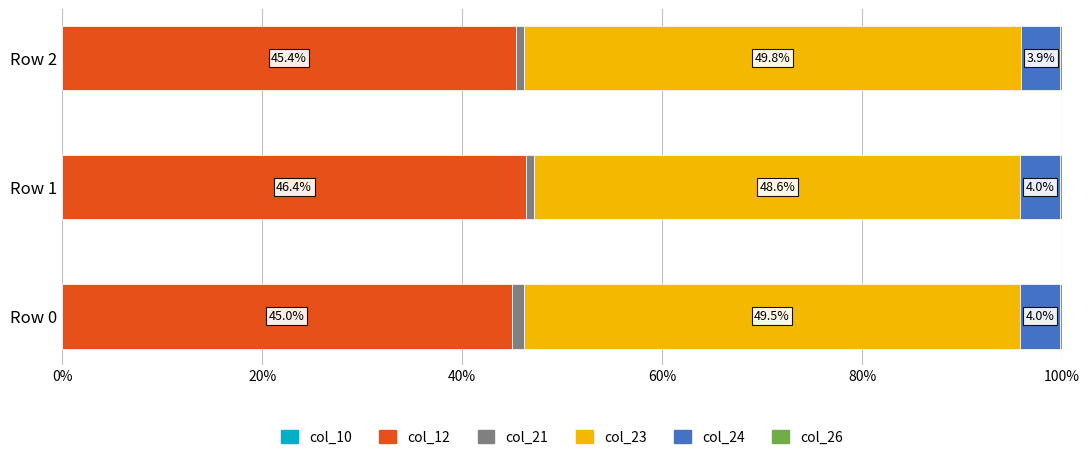

At which label does col_12 reach its peak?

Row 1